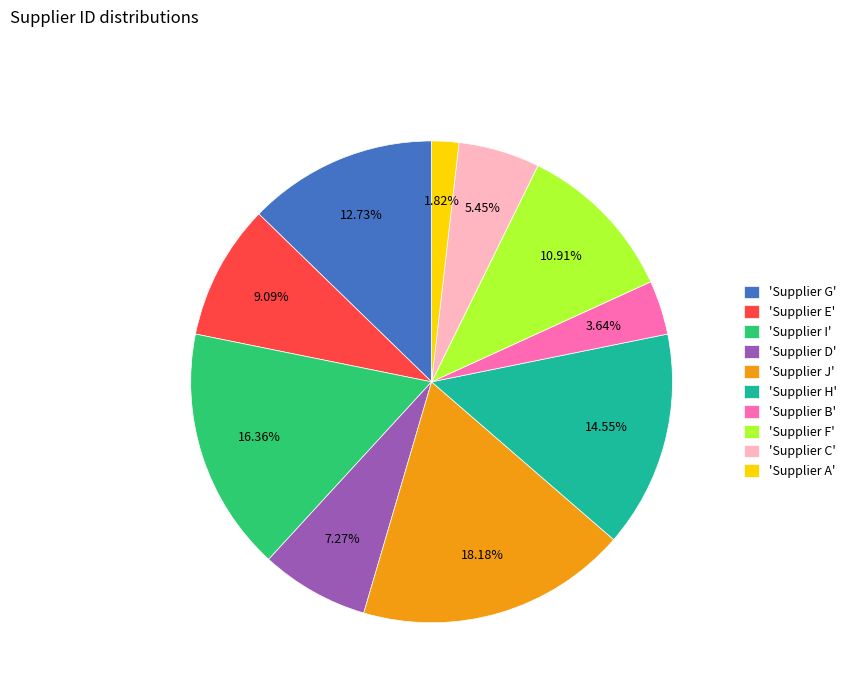

Does 'Supplier E' account for over 50% of the chart?

No